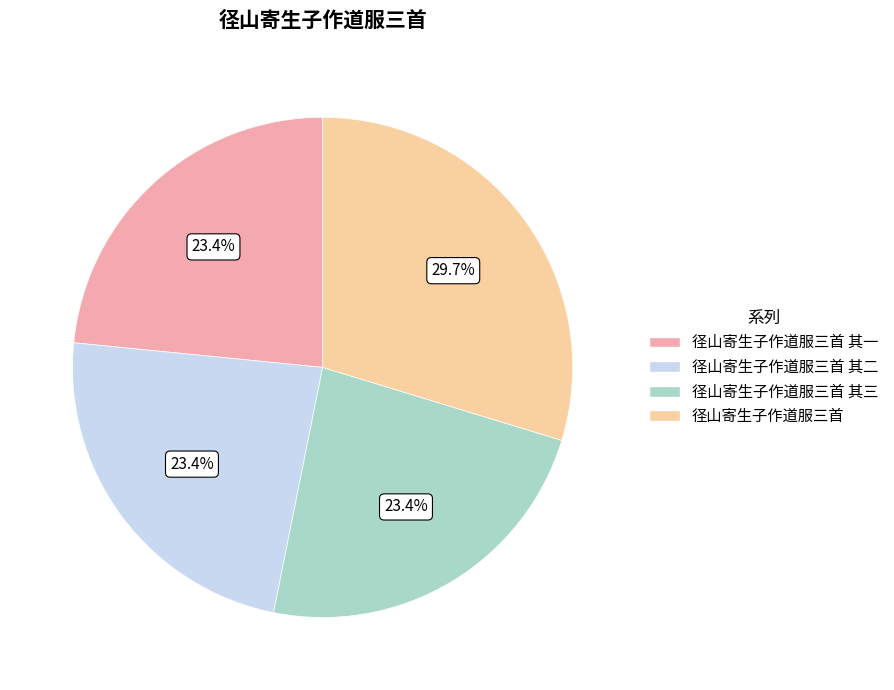

Is 径山寄生子作道服三首 the majority of the pie?

No